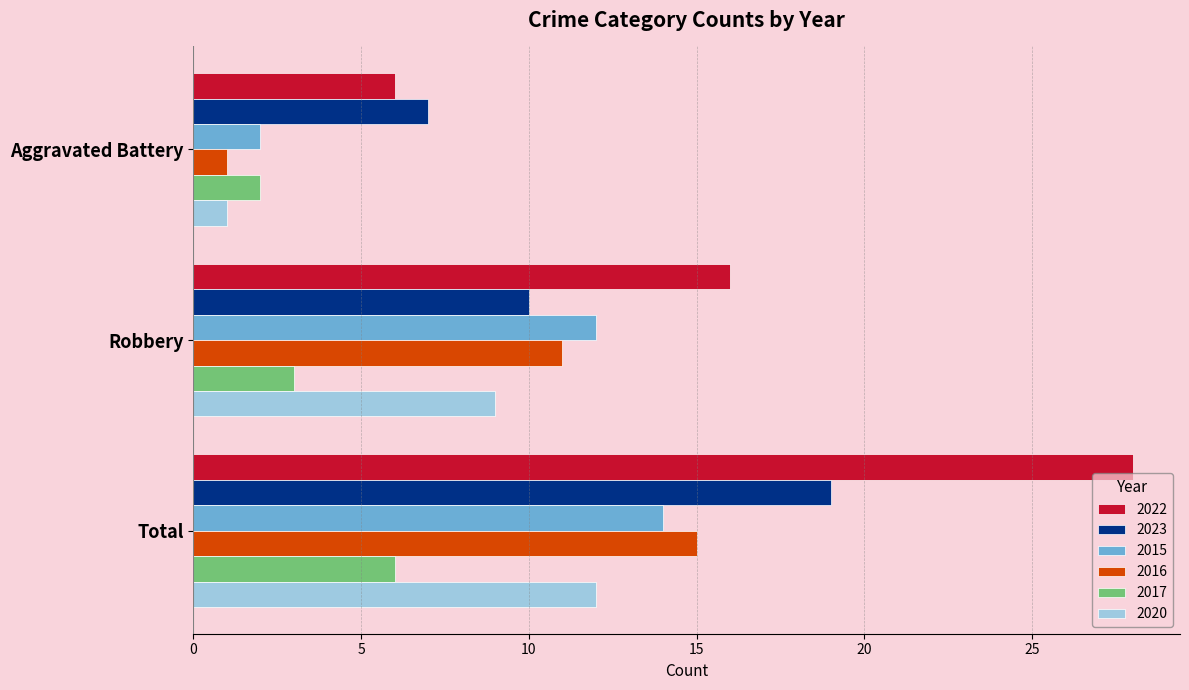

What is the sum of all 2015 values?

28